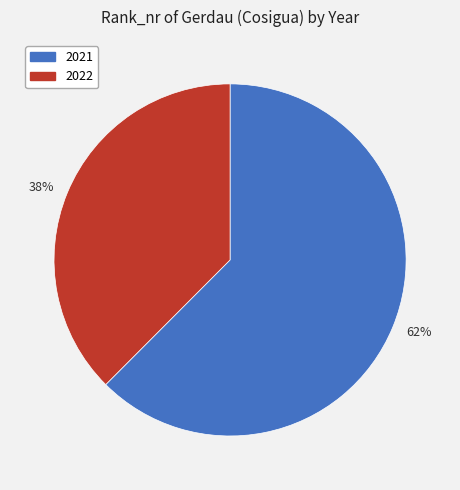

Which category has the biggest portion of the pie?

2021